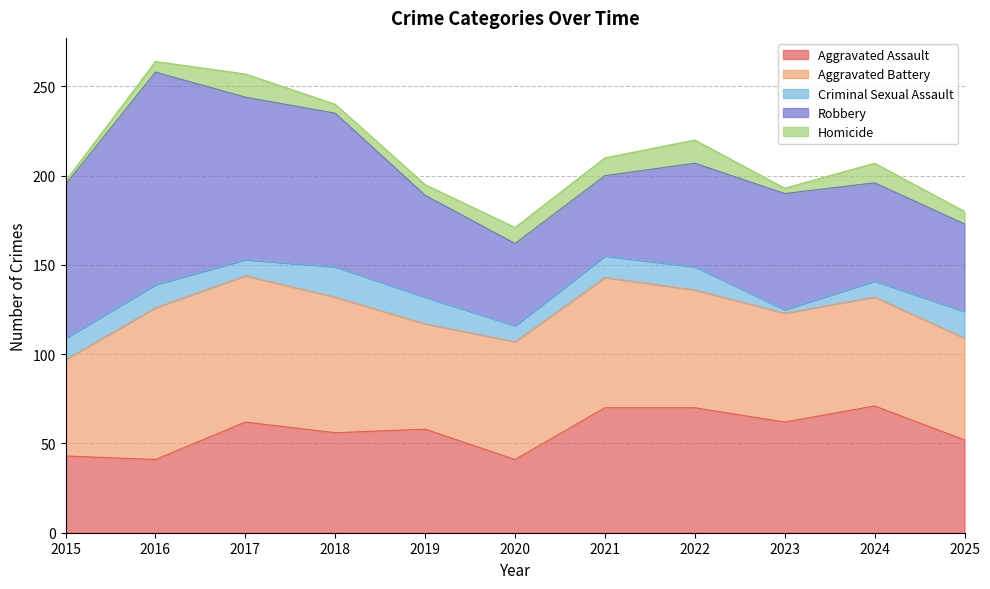

How many interior local peaks does the Criminal Sexual Assault series have?

3